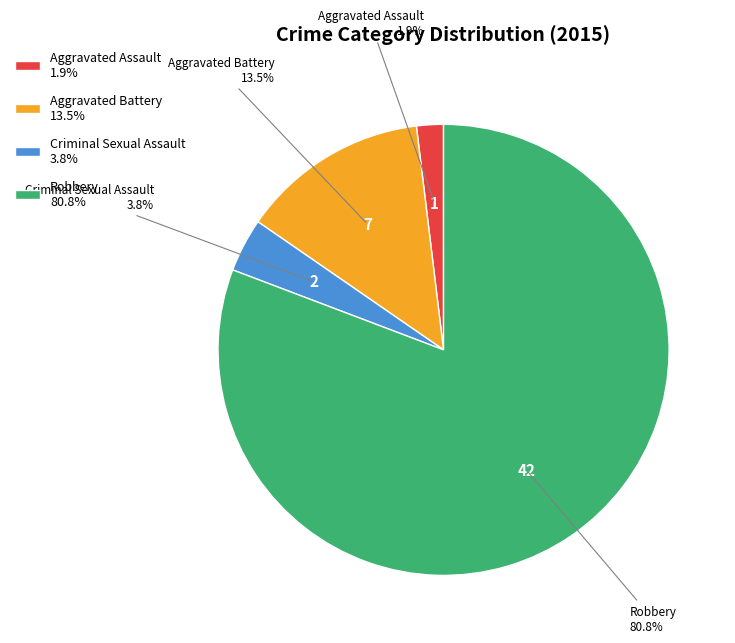

How many slices are in this pie chart?

4